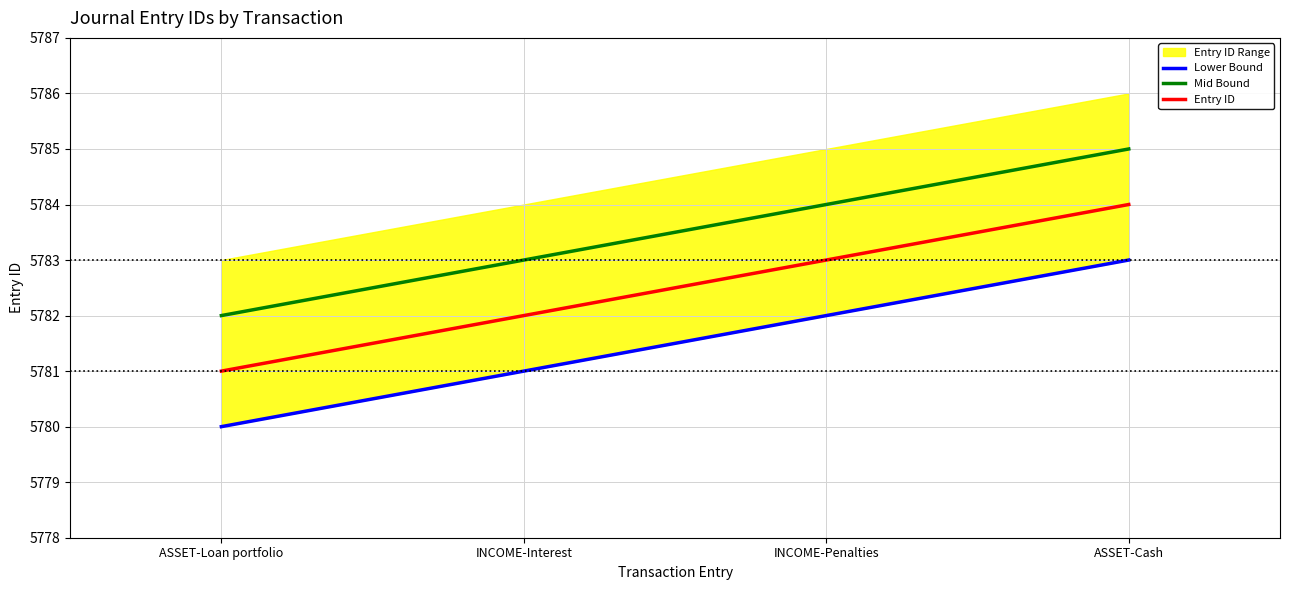

True or false: Lower Bound and Mid Bound cross at least once.

False